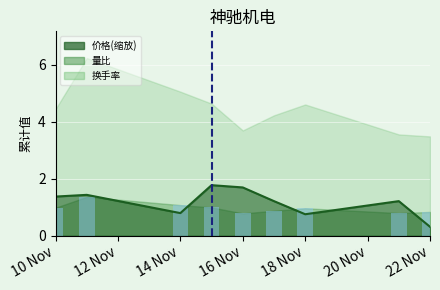

Does the chart contain stacked bars?

No